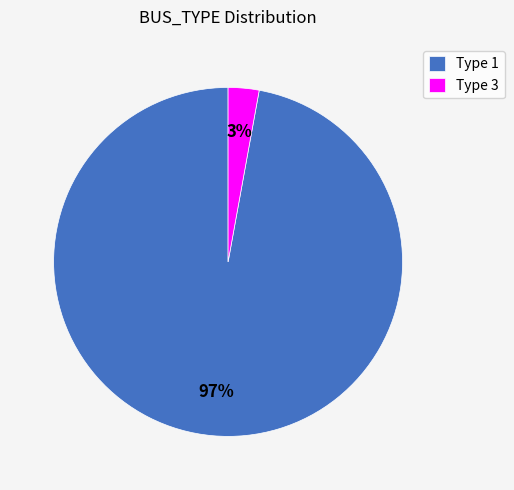

What is the majority slice?

Type 1